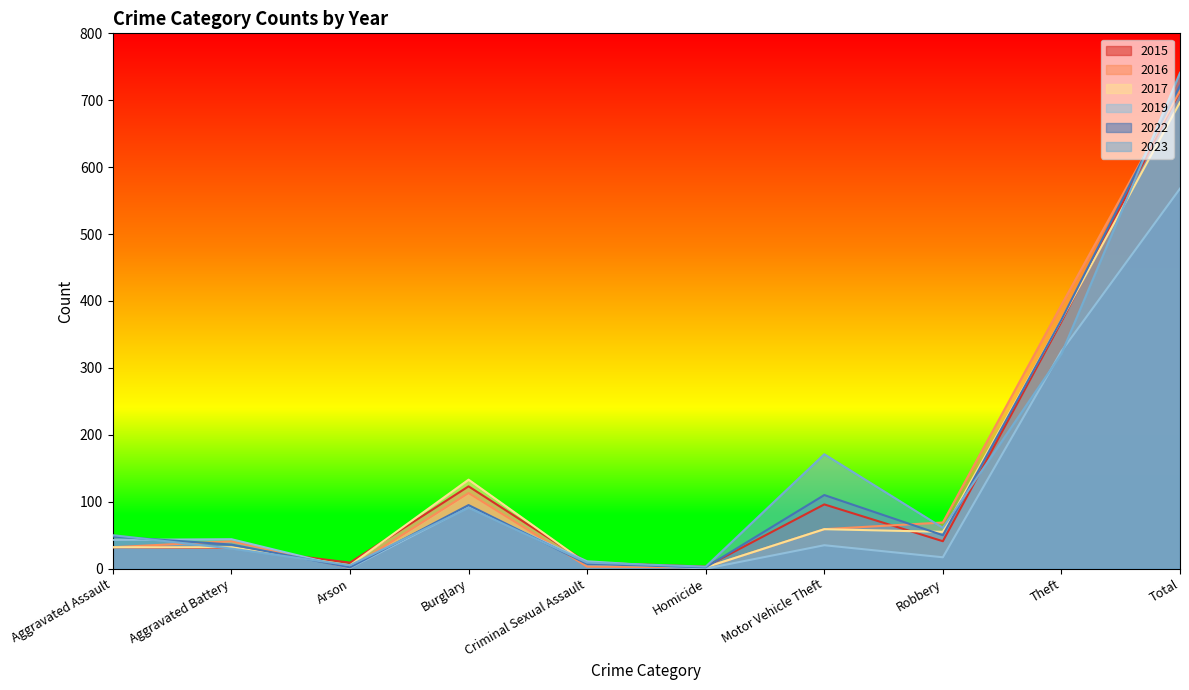

Is it true that 2017 equals 658 at Theft?

False